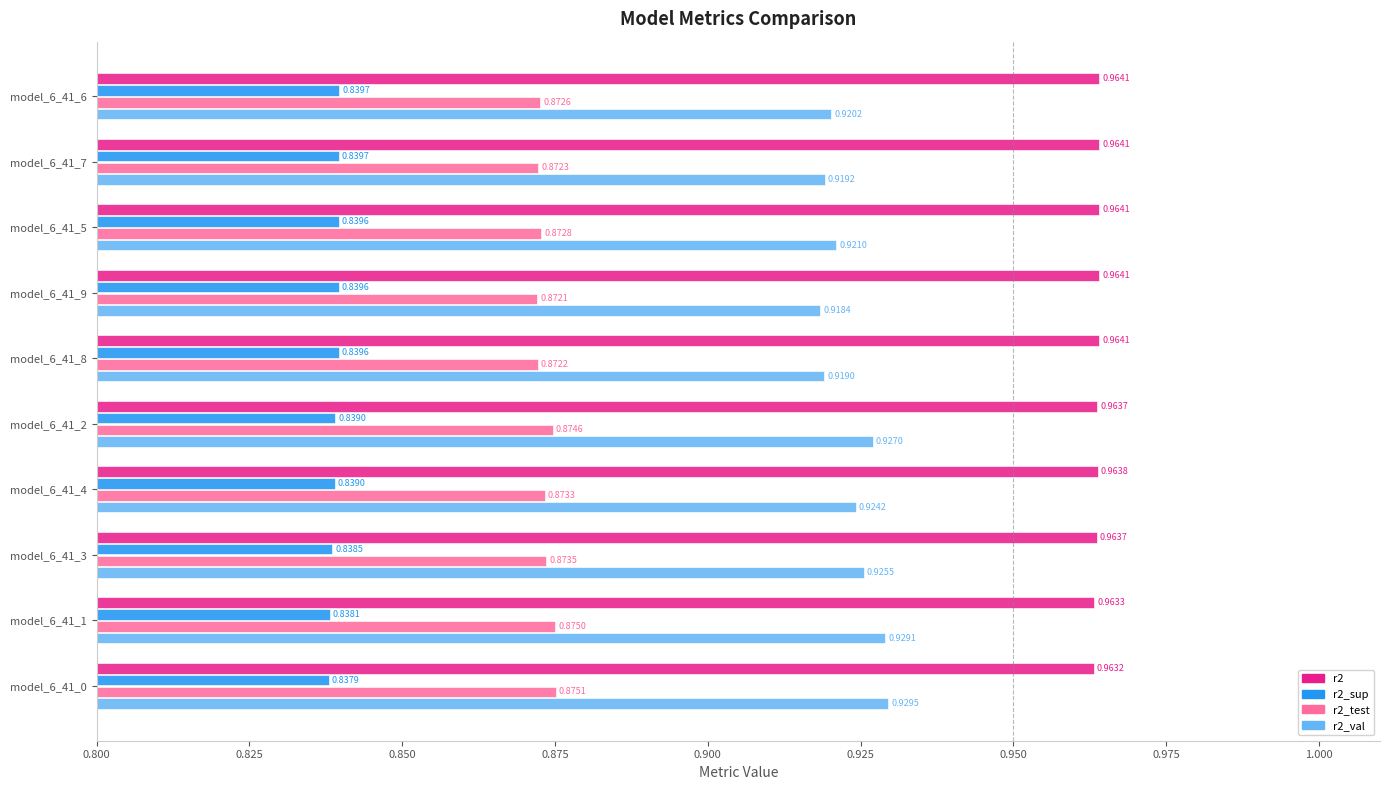

Which series has the widest spread of values?

r2_val